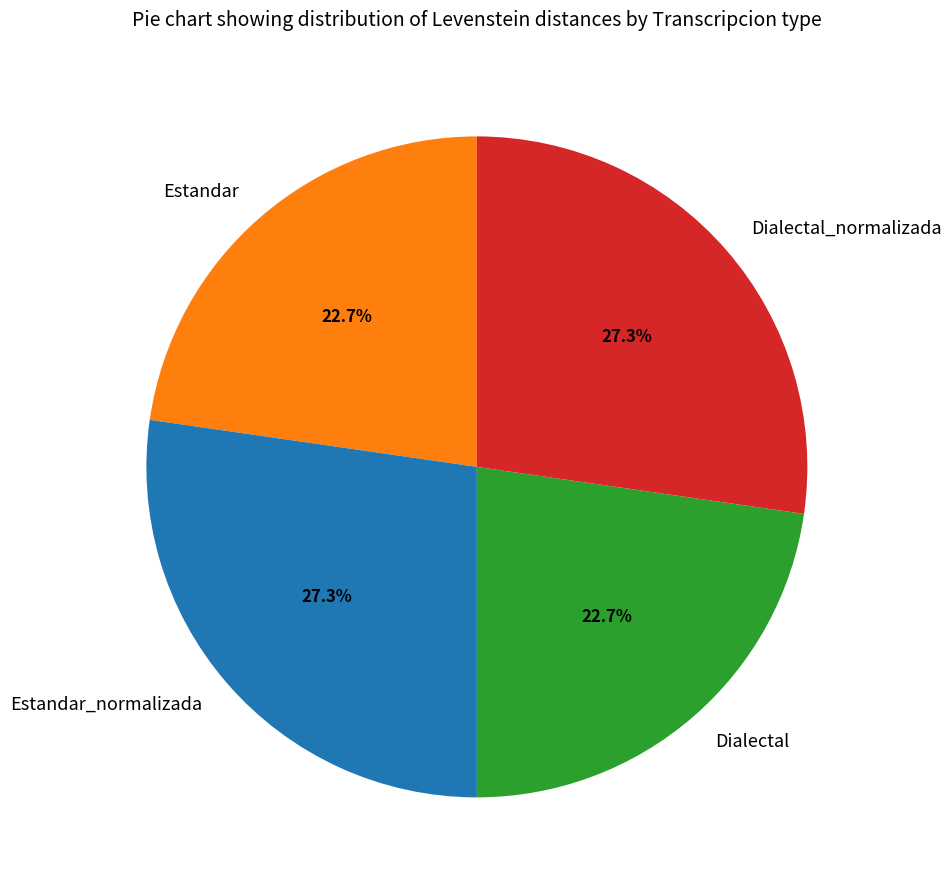

To the nearest percent, what is the average slice percentage?

25%